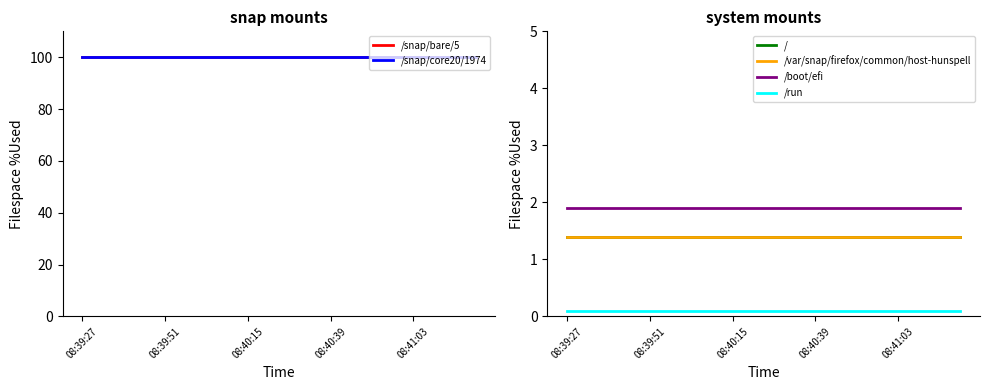

Which series has the largest total across all categories?

/snap/bare/5